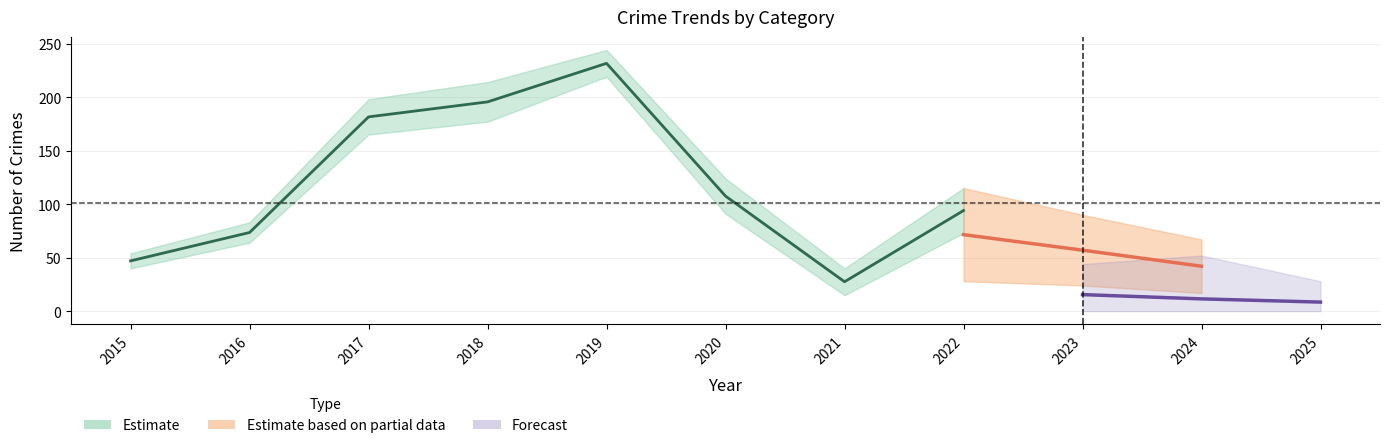

True or false: Total and Aggravated Battery intersect in this chart.

False